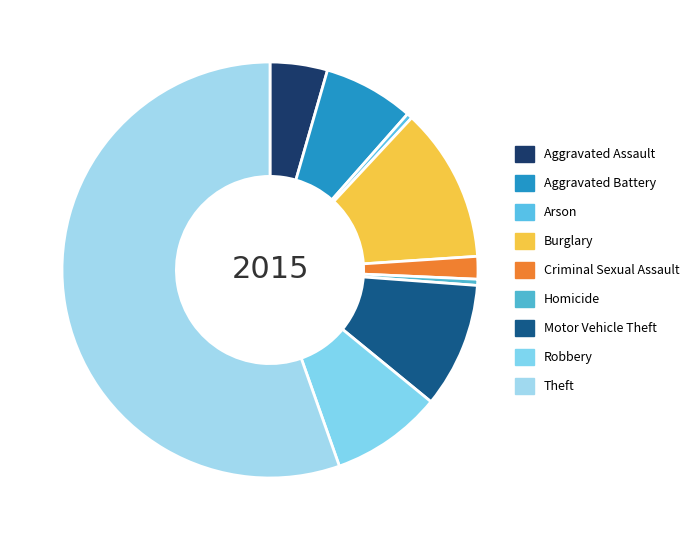

To the nearest percent, what portion does Theft represent?

55%